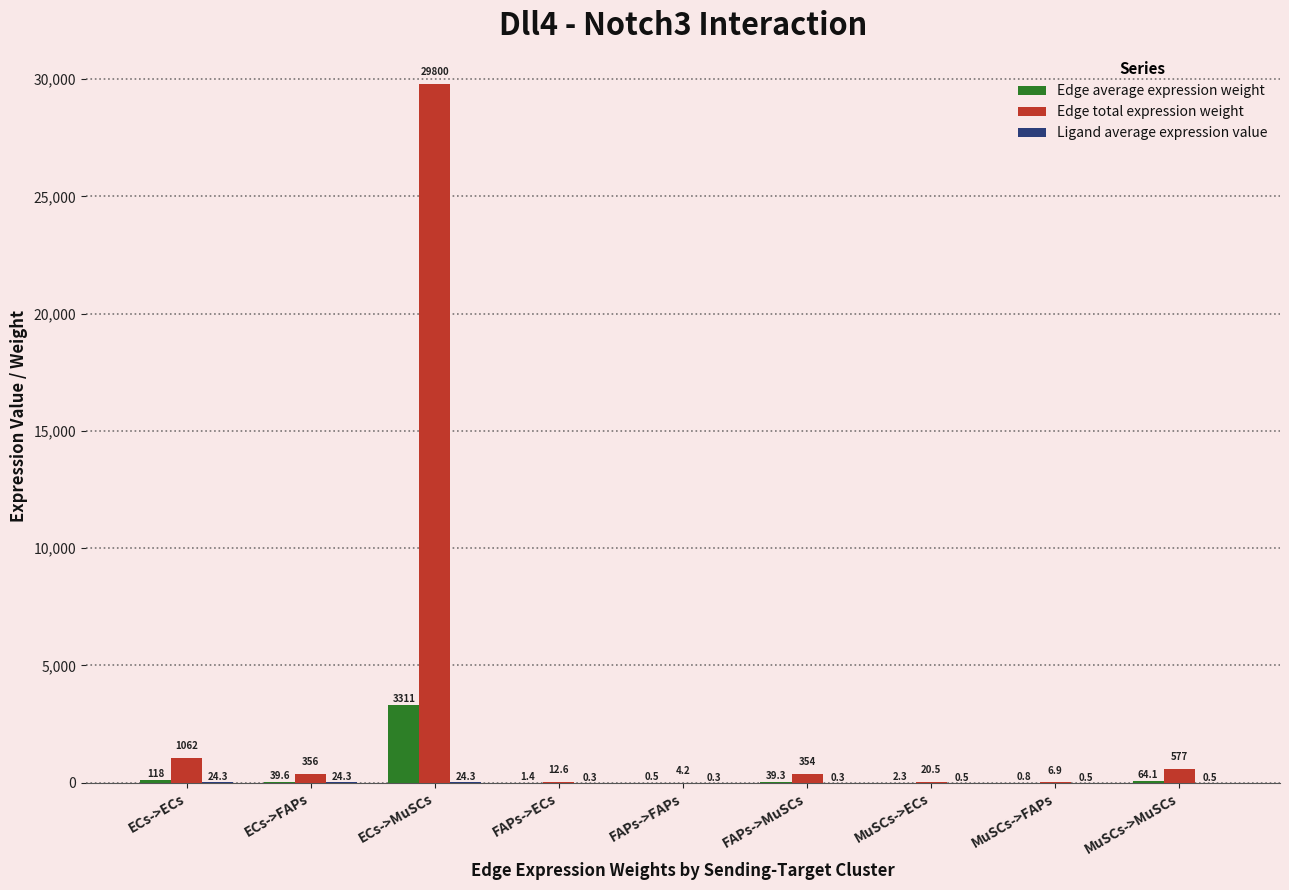

At which category is the sum across all series the highest?

ECs->MuSCs